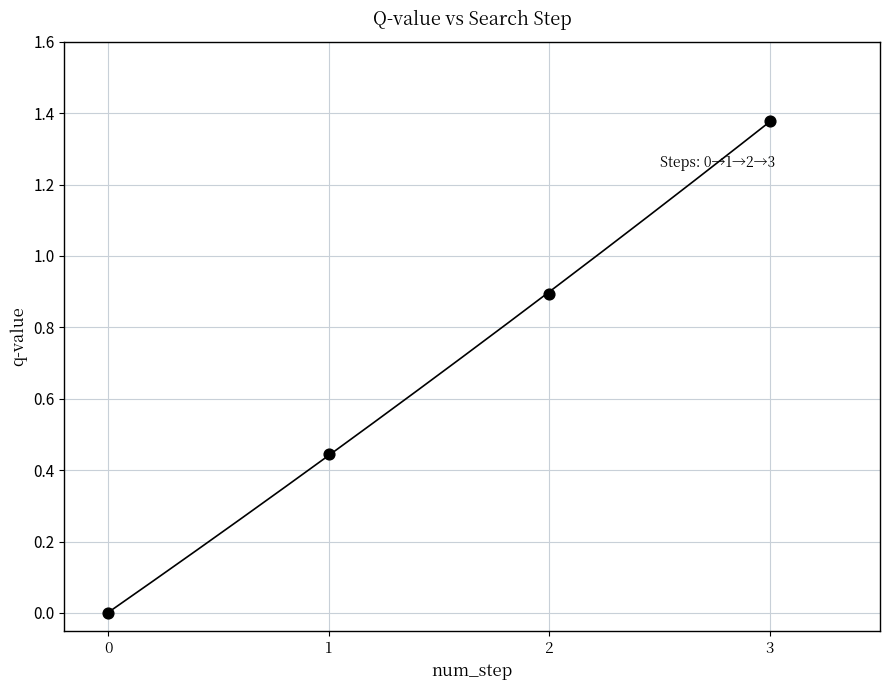

What is the average Y value?

0.7